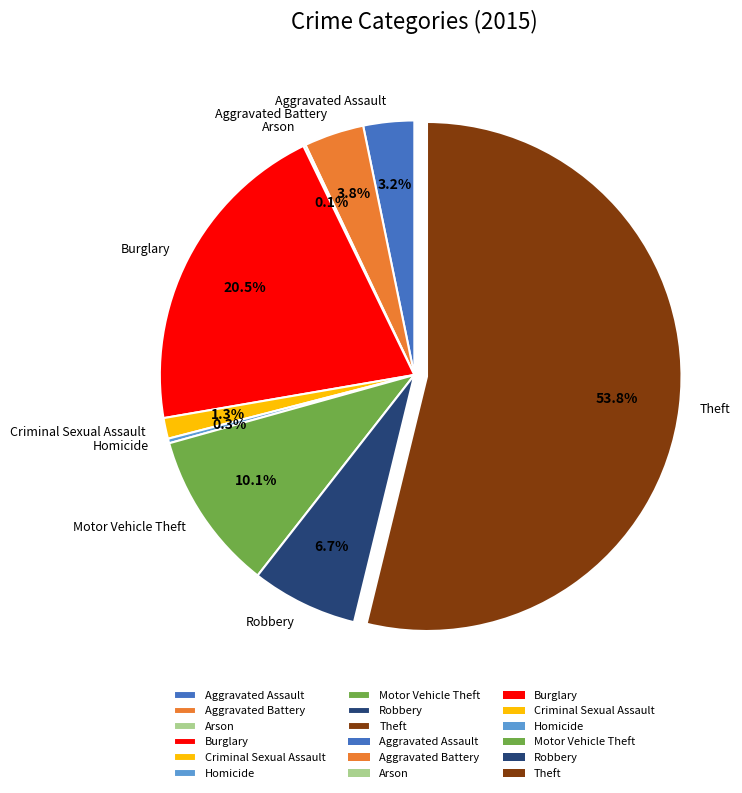

Combined, do Aggravated Battery and Robbery account for over 50%?

No